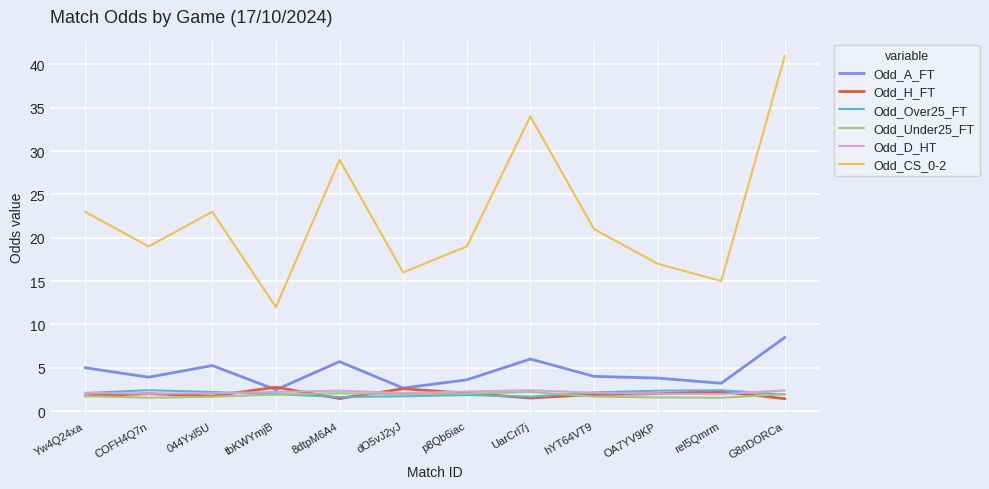

True or false: Odd_CS_0-2 has a value of 16.0 at dO5vJ2yJ.

True